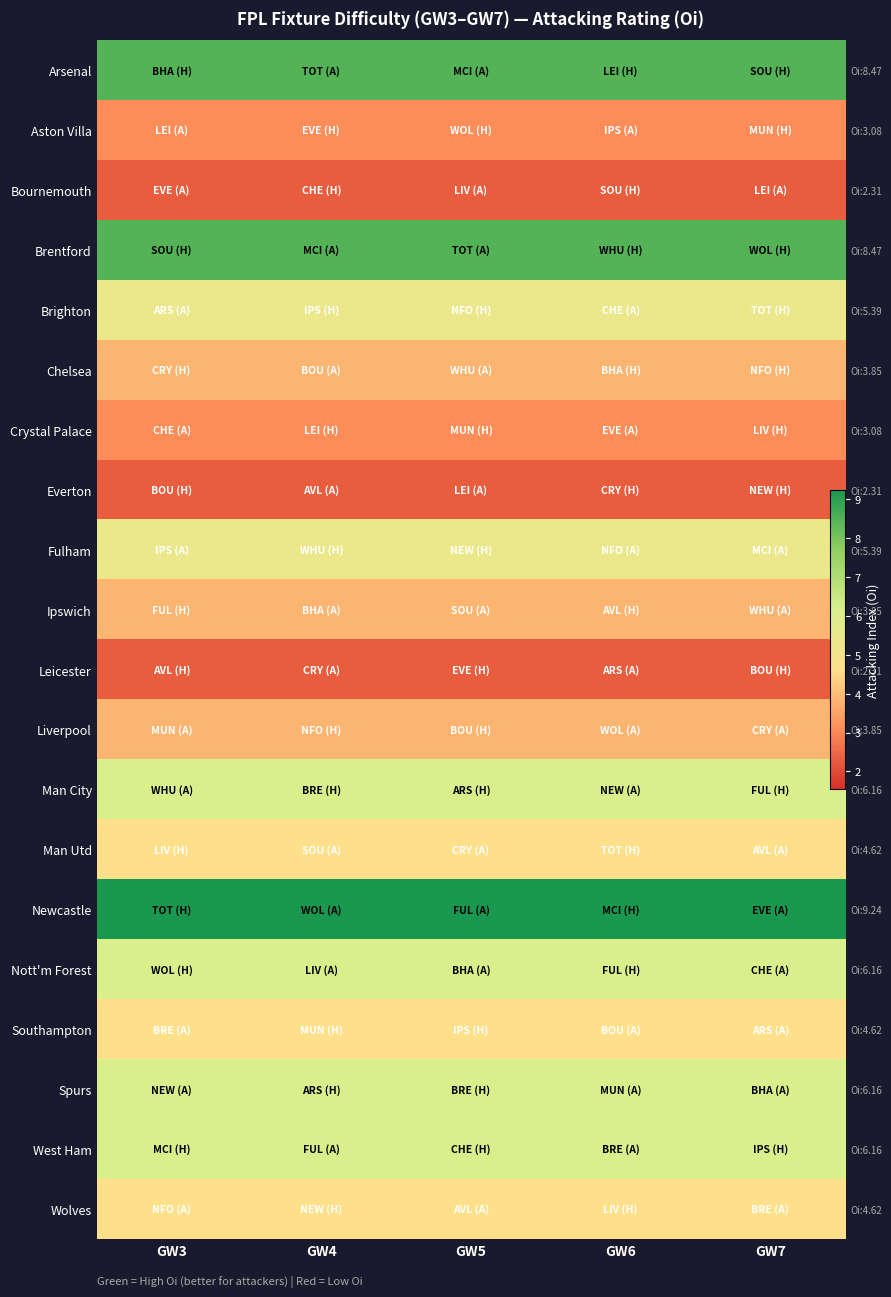

Between GW6 and GW7, which series saw the biggest shift?

Arsenal